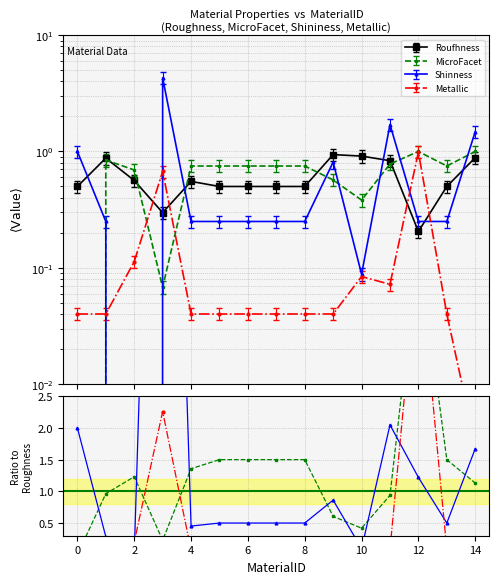

What is the average value of the MicroFacet series?

0.7